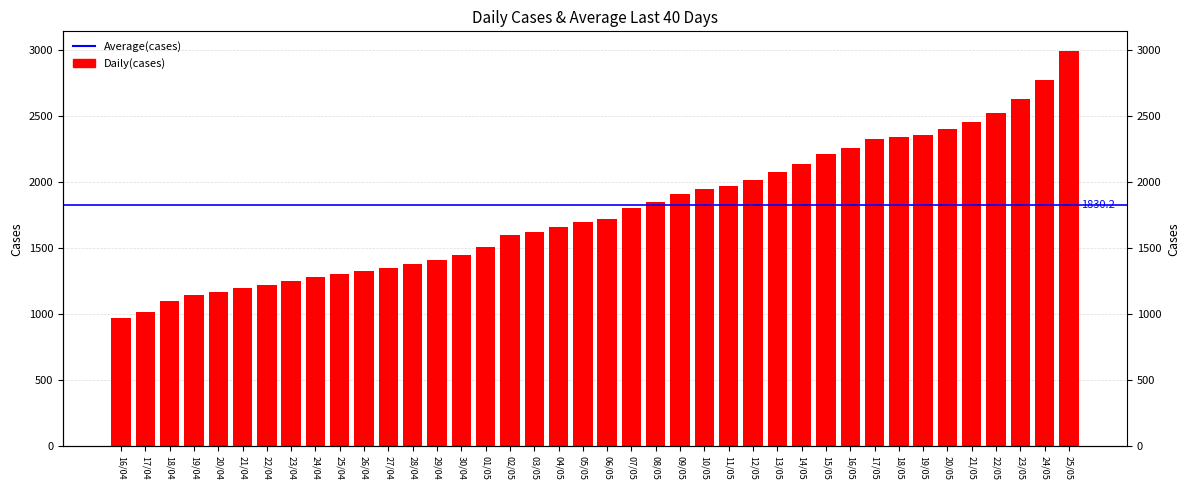

How many values exceed 1720?

19